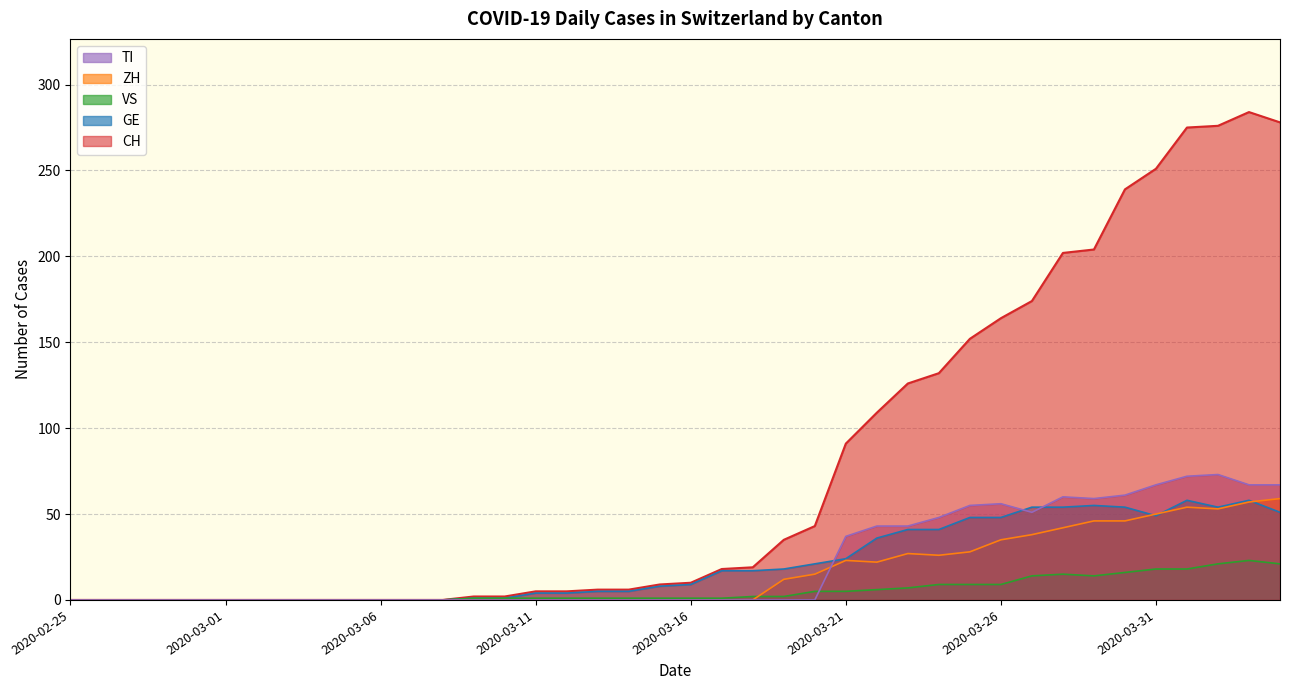

List the labels in order of CH value, largest first.

2020-04-03, 2020-04-04, 2020-04-02, 2020-04-01, 2020-03-31, 2020-03-30, 2020-03-29, 2020-03-28, 2020-03-27, 2020-03-26, 2020-03-25, 2020-03-24, 2020-03-23, 2020-03-22, 2020-03-21, 2020-03-20, 2020-03-19, 2020-03-18, 2020-03-17, 2020-03-16, 2020-03-15, 2020-03-13, 2020-03-14, 2020-03-11, 2020-03-12, 2020-03-09, 2020-03-10, 2020-02-25, 2020-02-26, 2020-02-27, 2020-02-28, 2020-02-29, 2020-03-01, 2020-03-02, 2020-03-03, 2020-03-04, 2020-03-05, 2020-03-06, 2020-03-07, 2020-03-08